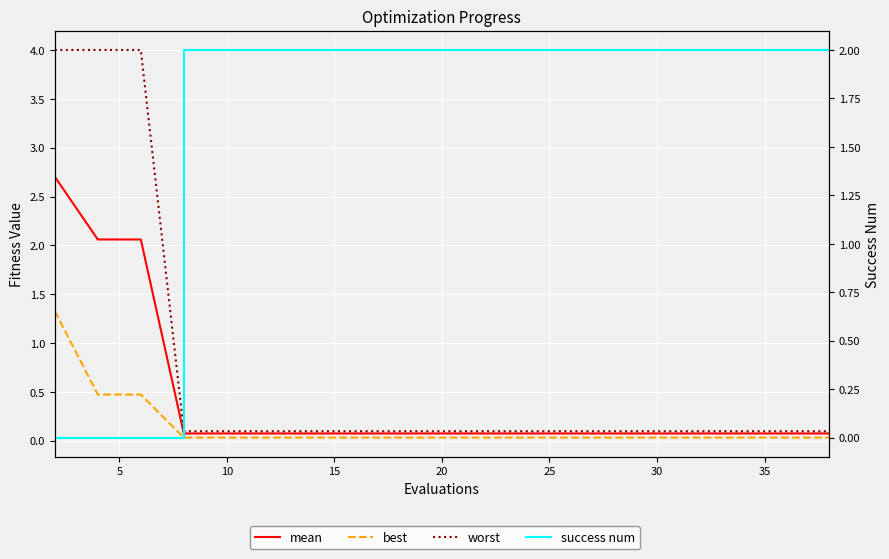

How many data points does each series have?

20